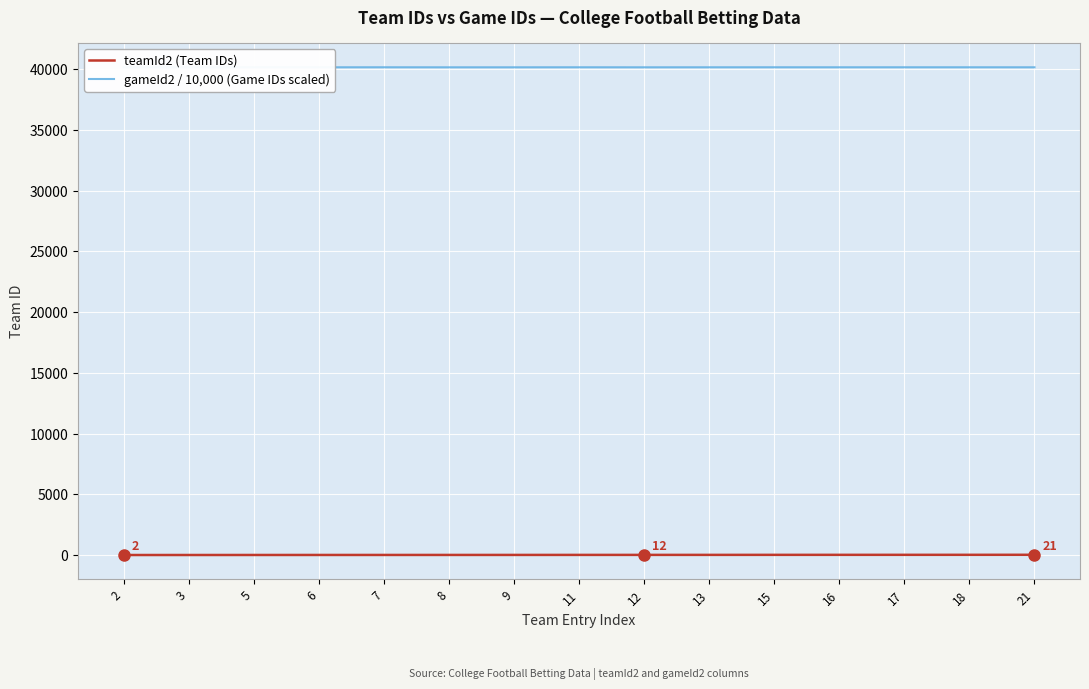

What is the spread (max minus min) of values at 18?

40137.0